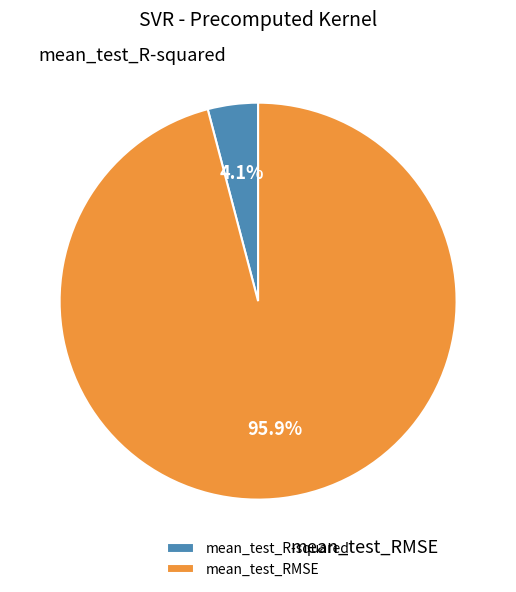

What is the majority slice?

mean_test_RMSE